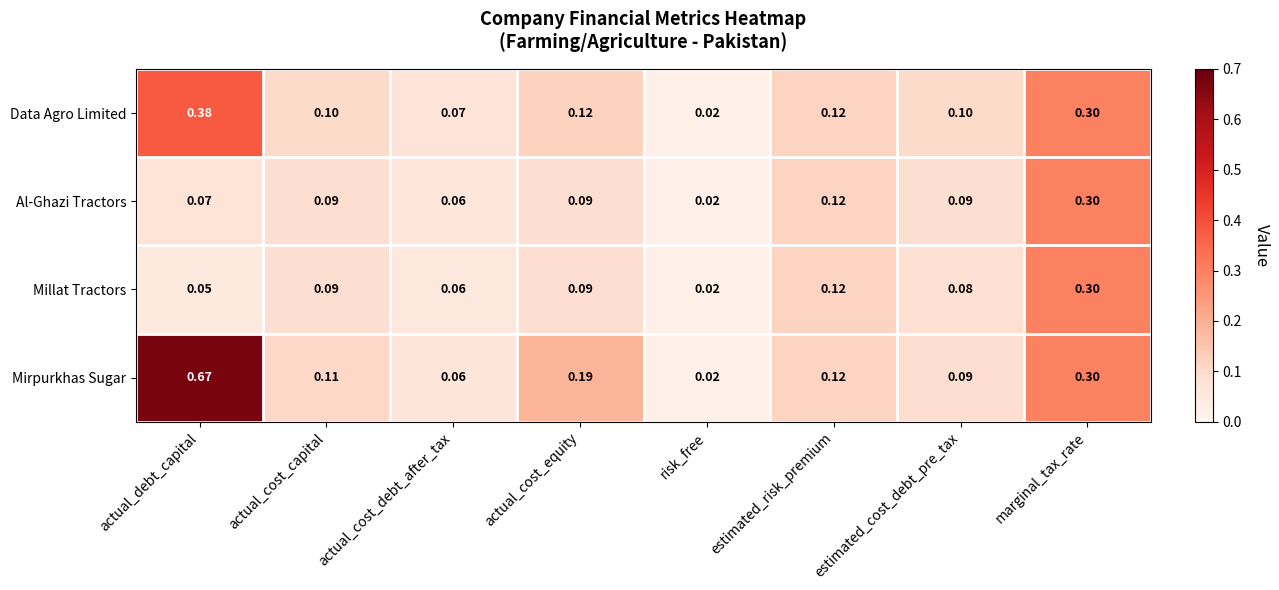

Which series changed the most between actual_debt_capital and actual_cost_capital?

Mirpurkhas Sugar